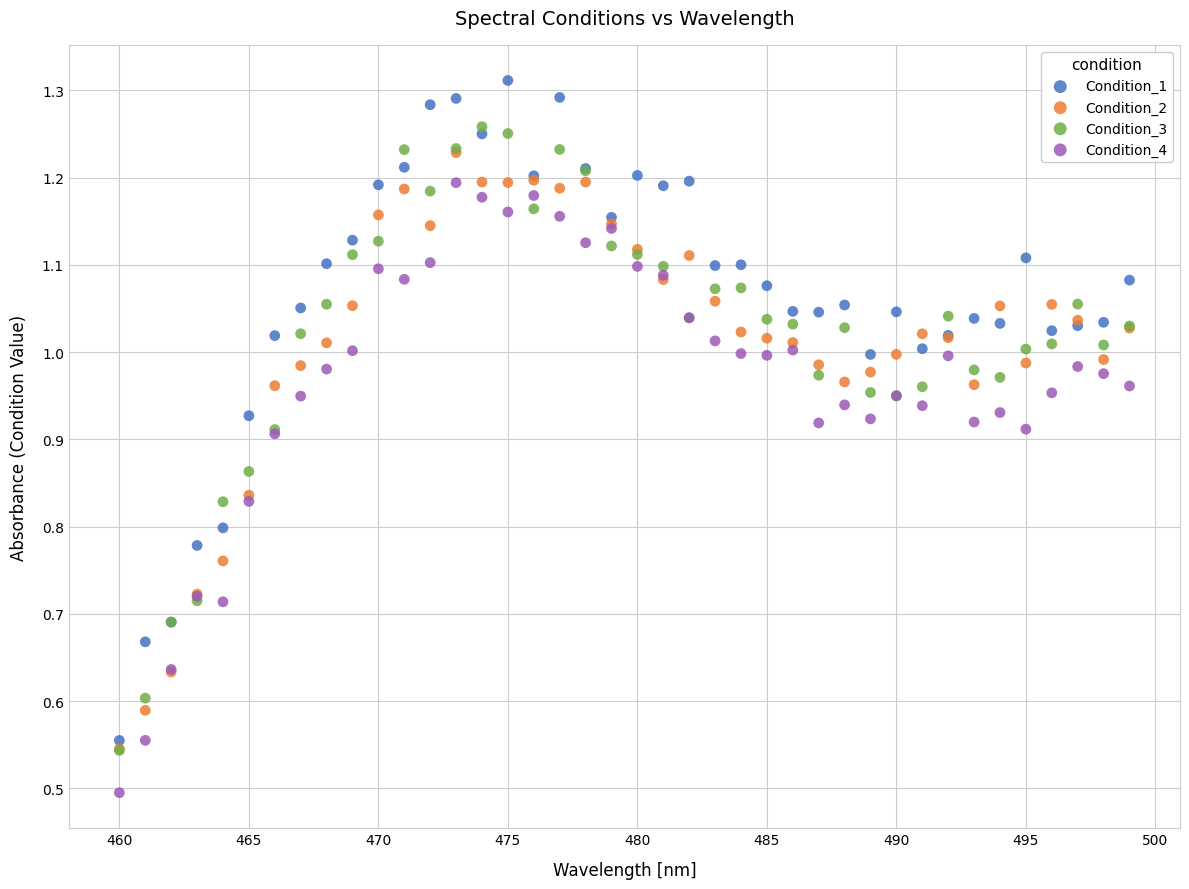

Which series reaches the minimum Y coordinate?

Condition_4